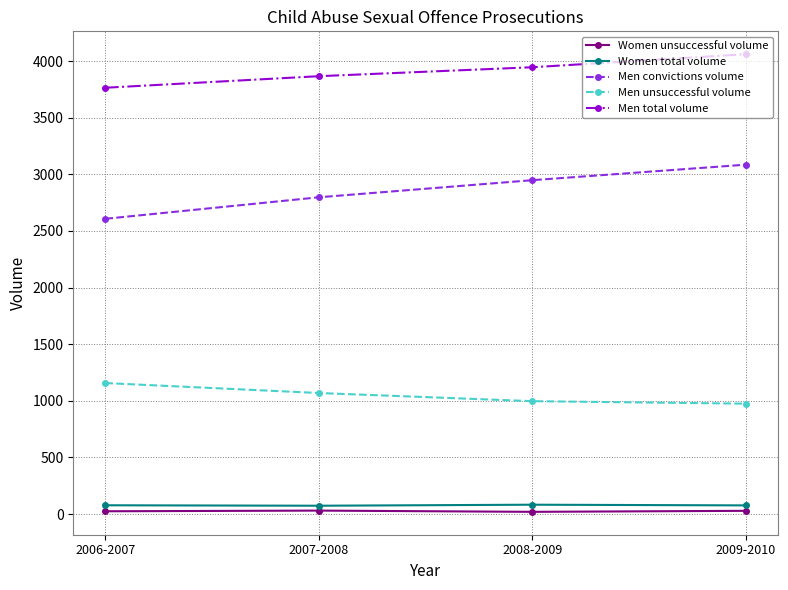

What is the label of the 4th point from the left?

2009-2010